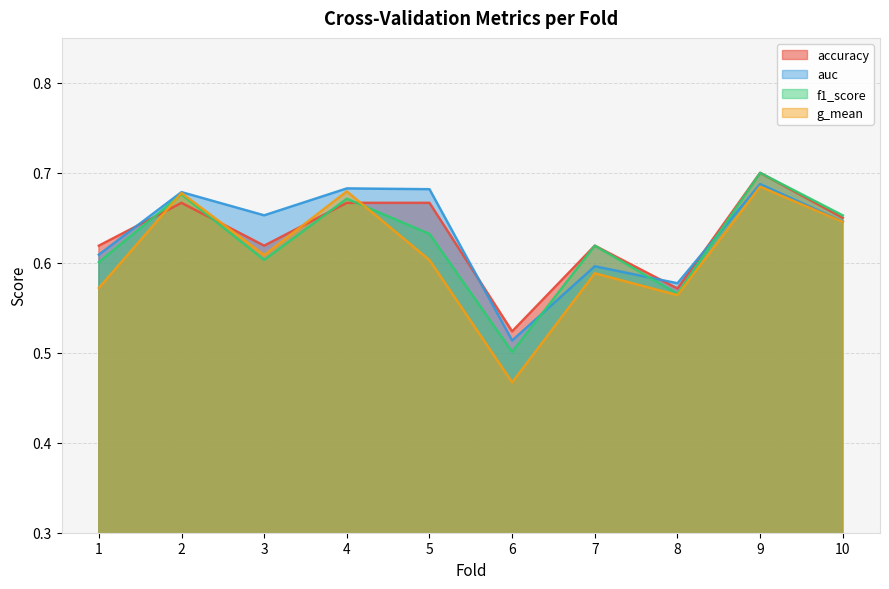

List the series in order of their peak value, highest first.

accuracy, f1_score, auc, g_mean